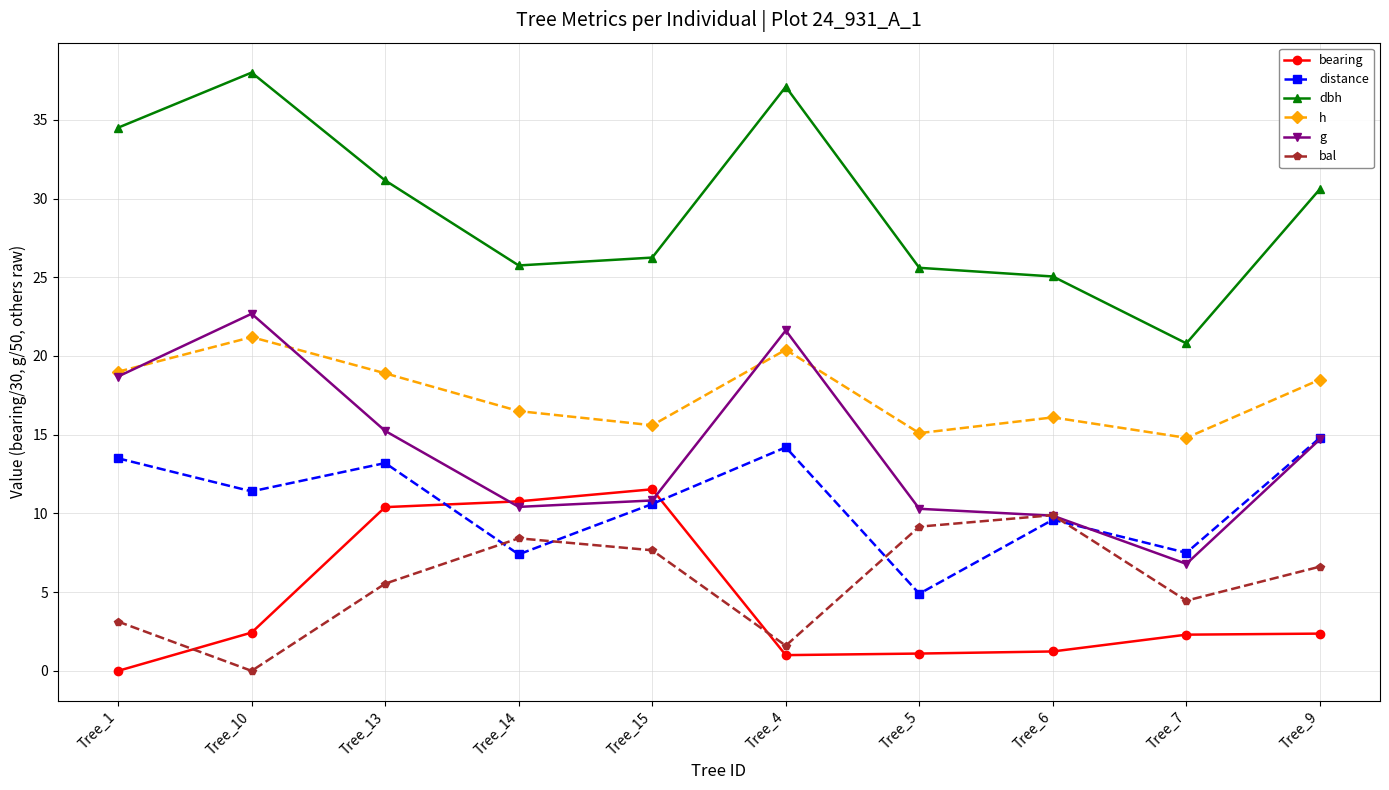

What is the maximum value shown in the chart?

38.0